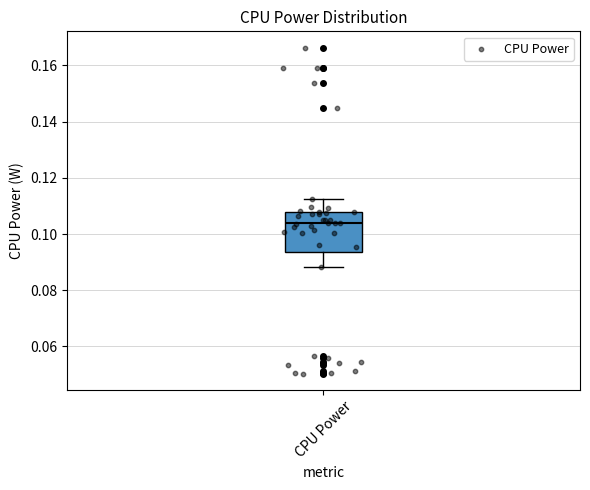

Read this box plot against the y-axis: the position of the median line, the range covered by the box, and the ends of both whiskers. The values are not printed on the chart, so give them approximately, as read against the axis.

median 0.104, box 0.094 to 0.108, whiskers 0.088 to 0.112